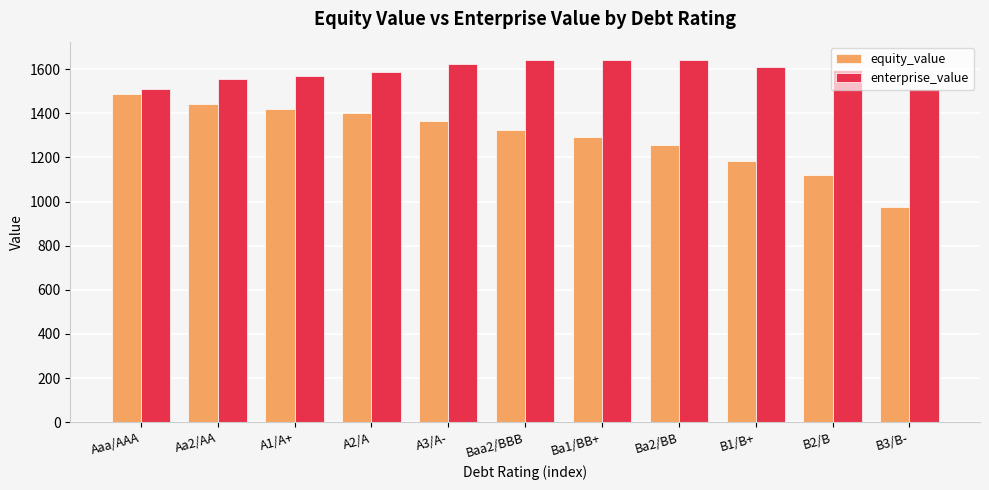

Which series has the largest range (max minus min)?

equity_value